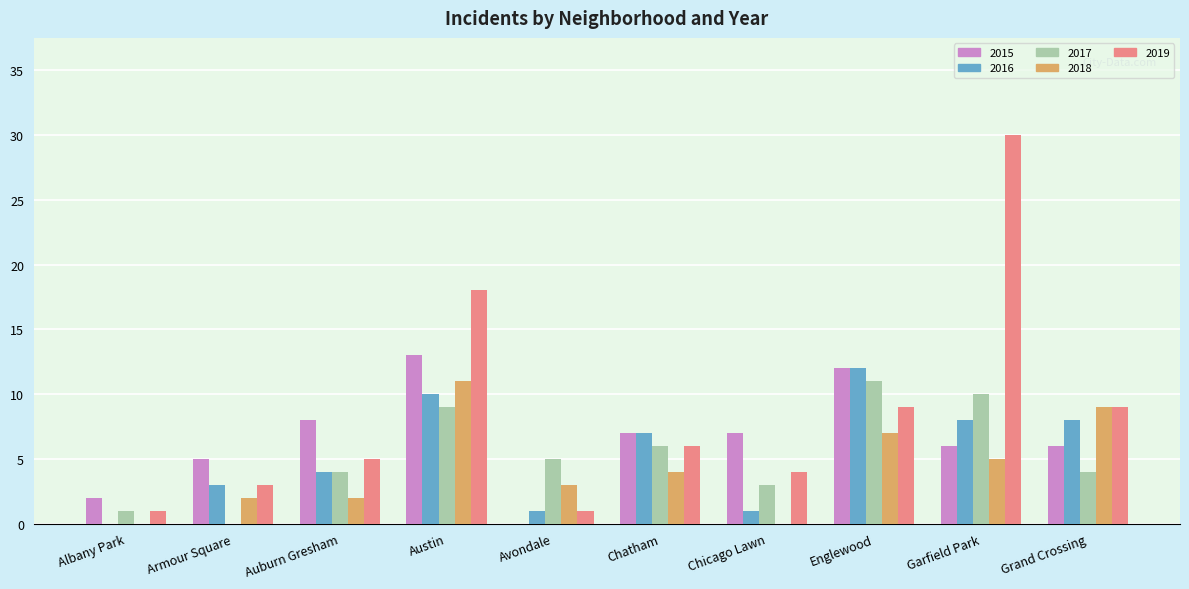

At which label does 2017 first exceed 5?

Austin